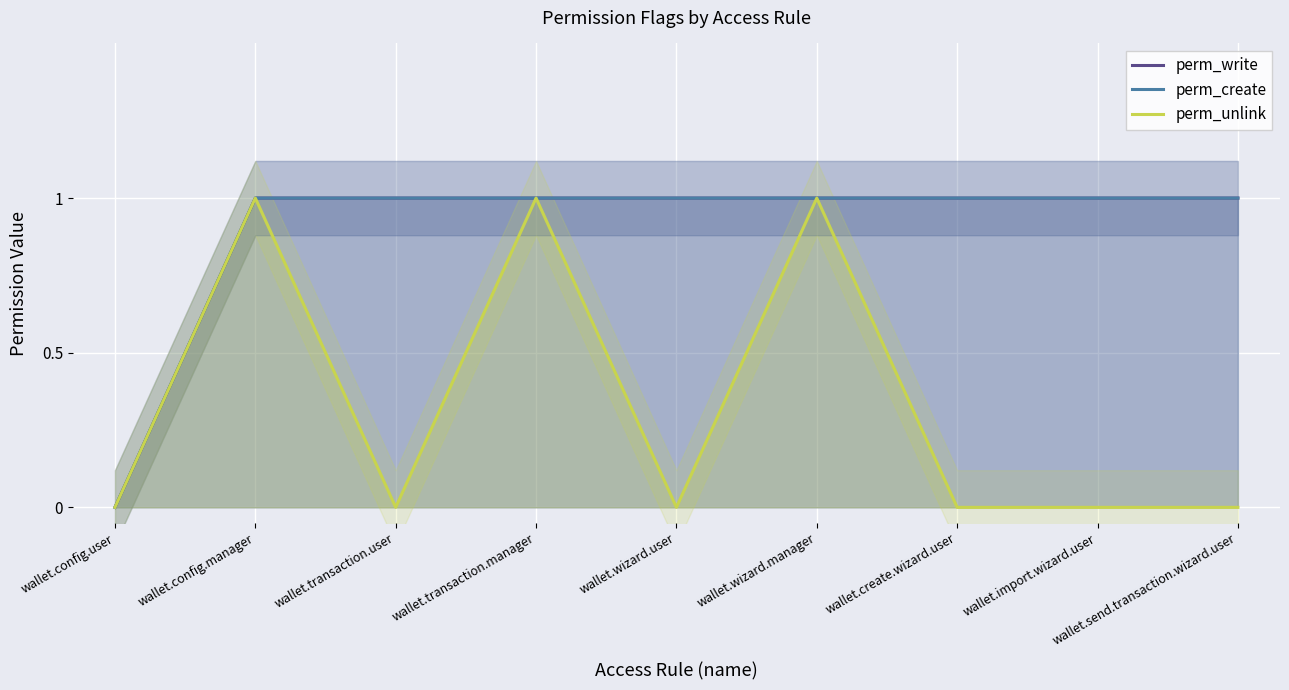

What is the sum of all perm_create values?

8